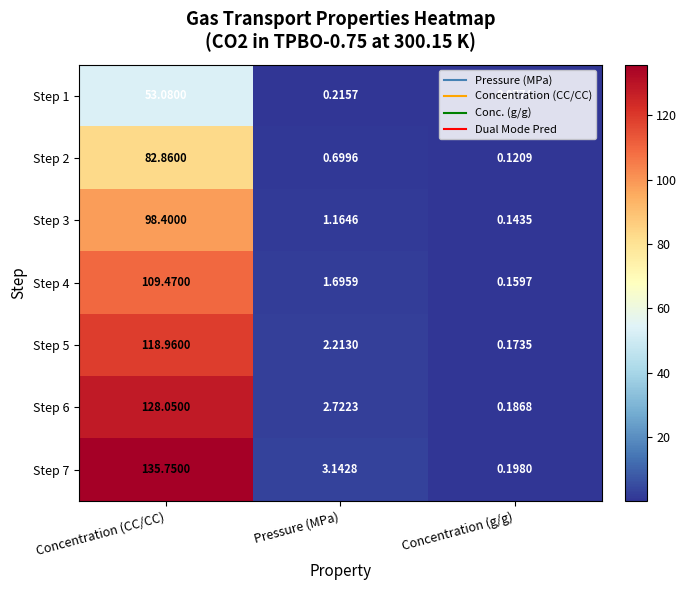

Which category has the lowest value across all series?

Concentration (g/g)